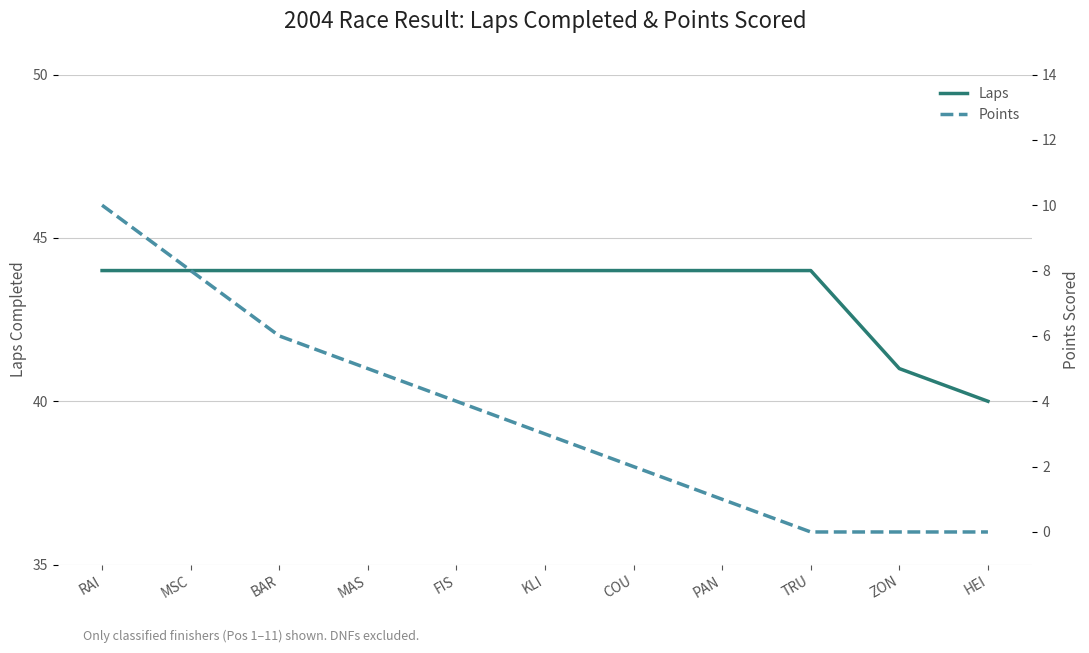

What is the total value across all series at FIS?

48